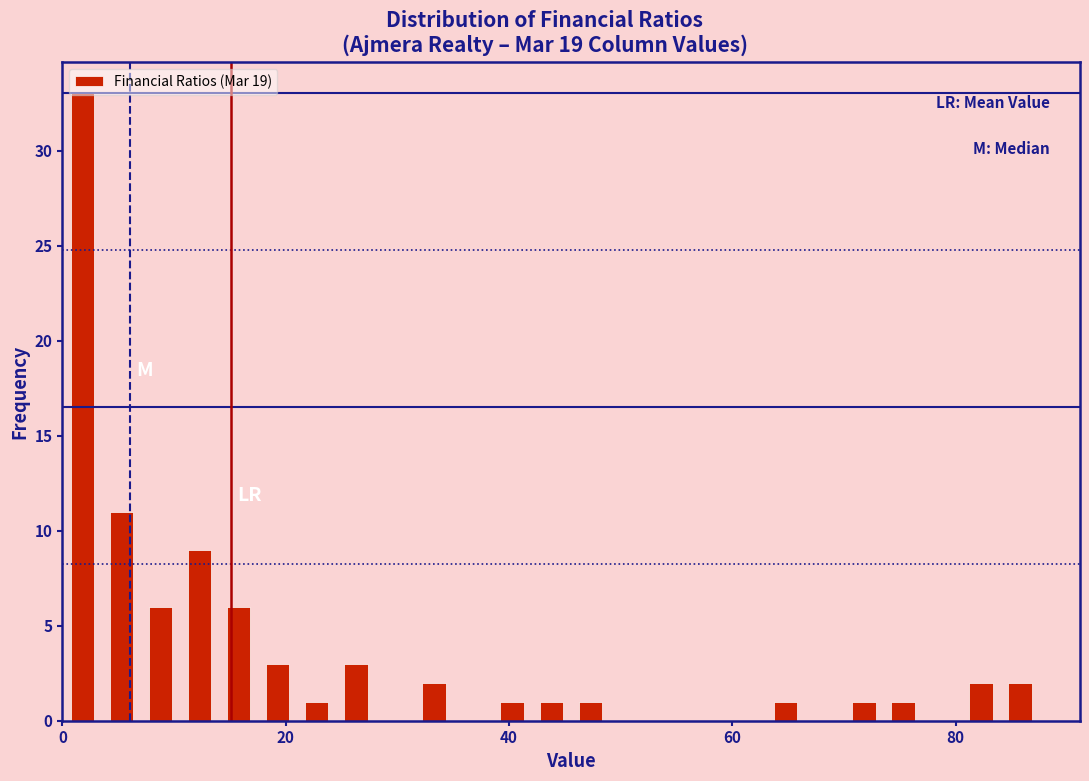

Around what value on the x-axis is the tallest bar? Give the approximate position of its centre, as read against the axis.

2